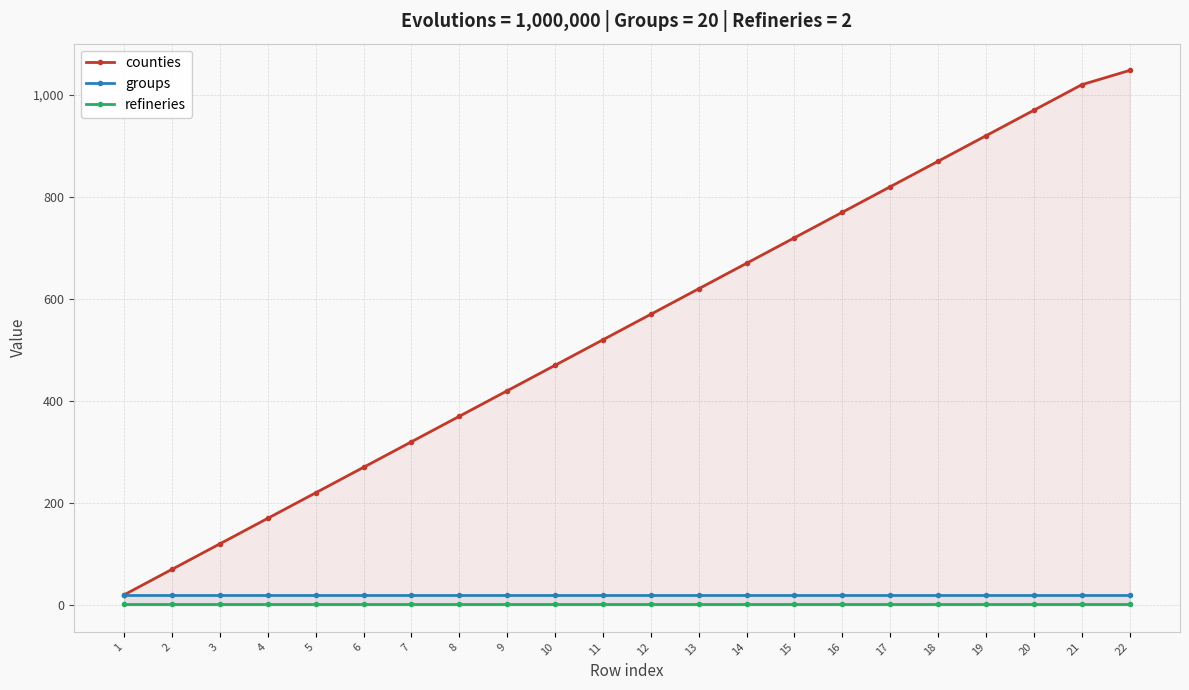

What is the value of the refineries point at the 9th from the left?

2